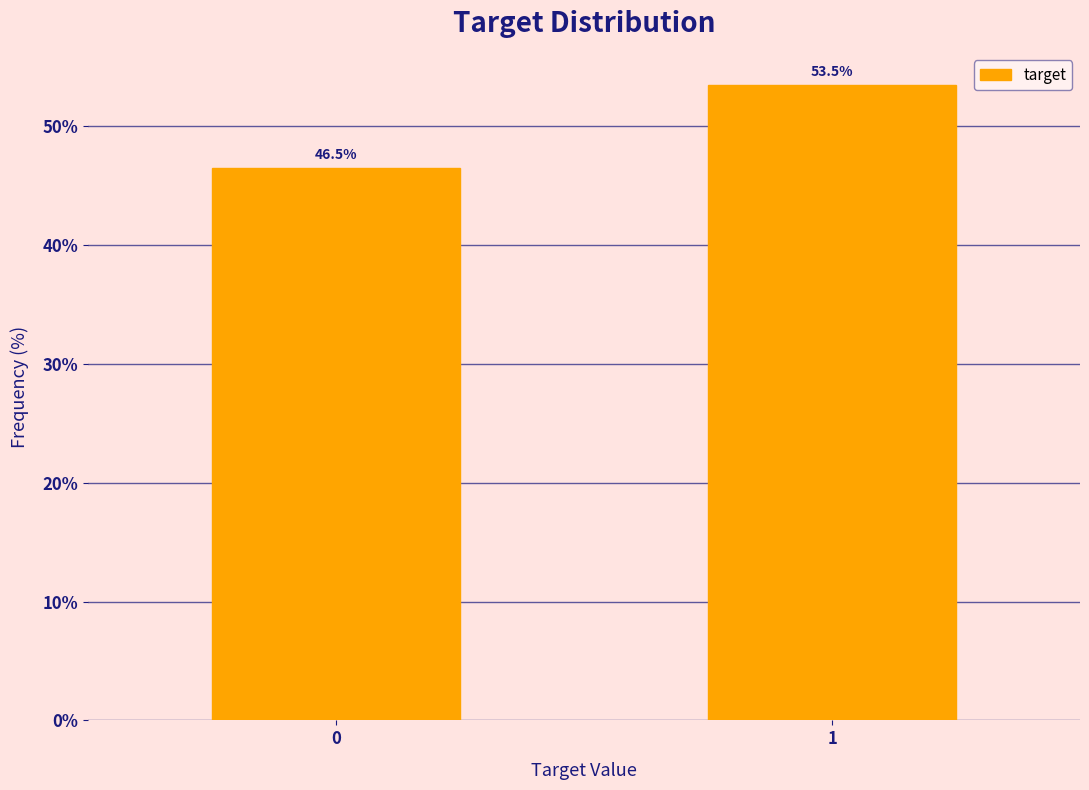

Reading left to right, what are all the values shown in this chart?

0=46.5	1=53.5